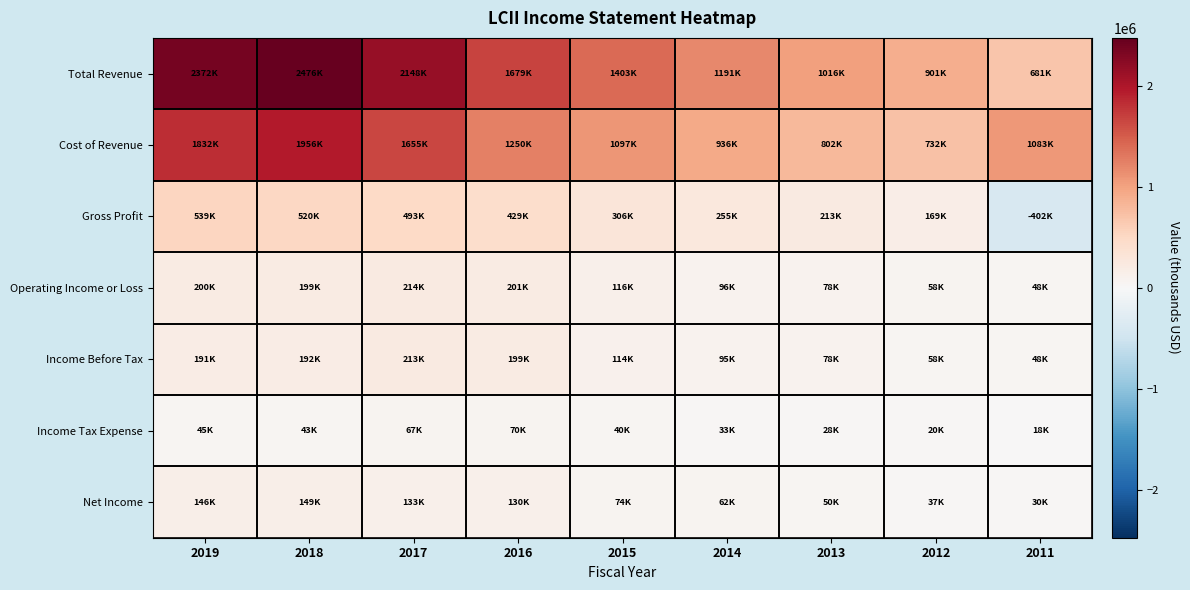

Reading left to right, what are all the values shown in this chart?

Total Revenue: 2019=2371500	2018=2475800	2017=2147800	2016=1678900	2015=1403100	2014=1190800	2013=1015600	2012=901100	2011=681200
Cost of Revenue: 2019=1832300	2018=1955500	2017=1654700	2016=1250000	2015=1097100	2014=935900	2013=802500	2012=732500	2011=1082900
Gross Profit: 2019=539200	2018=520300	2017=493100	2016=428900	2015=306000	2014=254900	2013=213100	2012=168700	2011=-401700
Operating Income or Loss: 2019=200200	2018=198800	2017=214300	2016=200900	2015=116300	2014=95500	2013=78300	2012=58100	2011=48500
Income Before Tax: 2019=191400	2018=192400	2017=212800	2016=199200	2015=114400	2014=95100	2013=77900	2012=57800	2011=48300
Income Tax Expense: 2019=44900	2018=43200	2017=66800	2016=69500	2015=40000	2014=32800	2013=27800	2012=20500	2011=18200
Net Income: 2019=146500	2018=148600	2017=132900	2016=129700	2015=74300	2014=62300	2013=50100	2012=37300	2011=30100